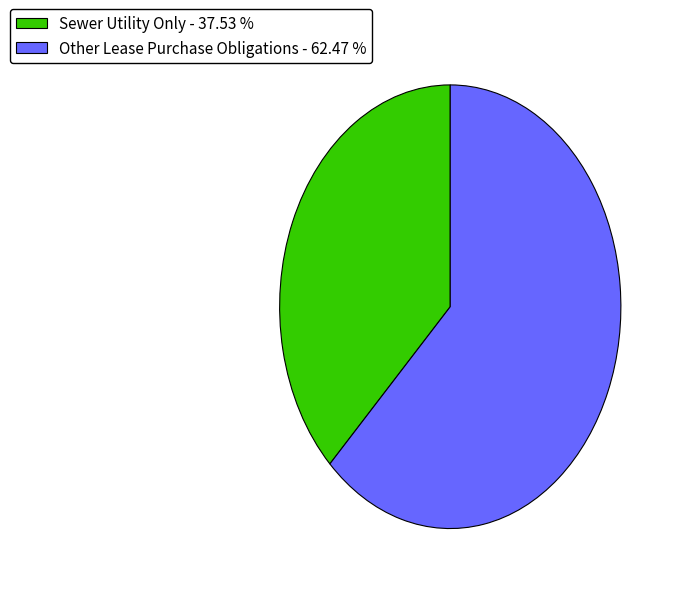

Do Other Lease Purchase Obligations - 62.47 % and Sewer Utility Only - 37.53 % together represent more than half of the pie?

Yes